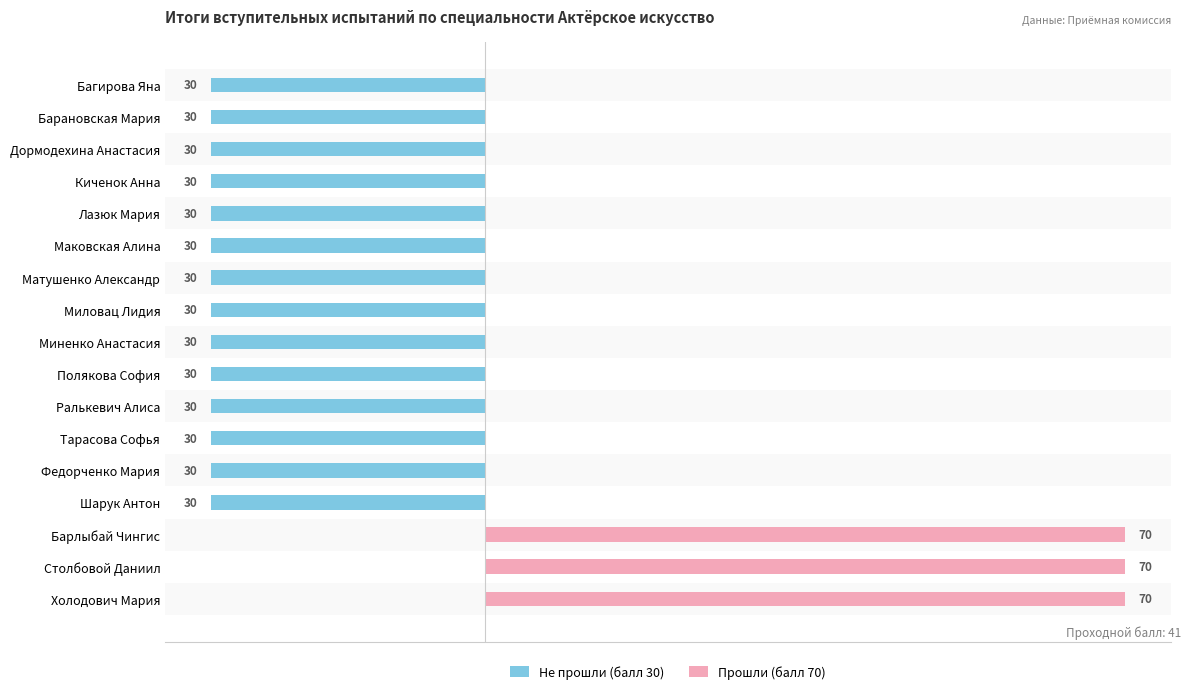

Are the bars horizontal?

Yes